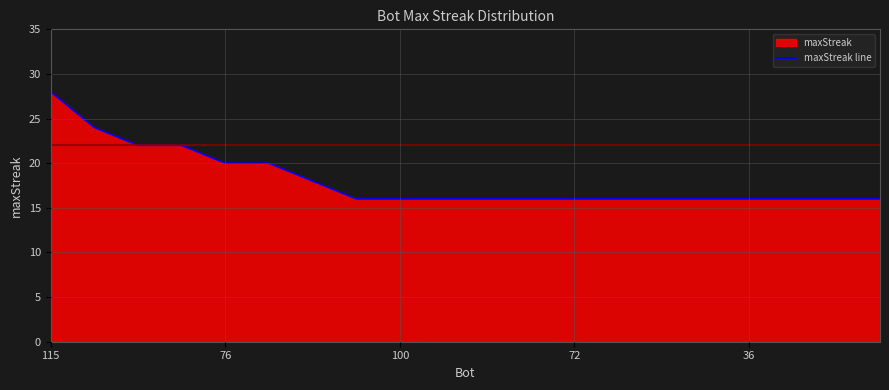

The chart shows a value of 11 at 36. True or false?

False